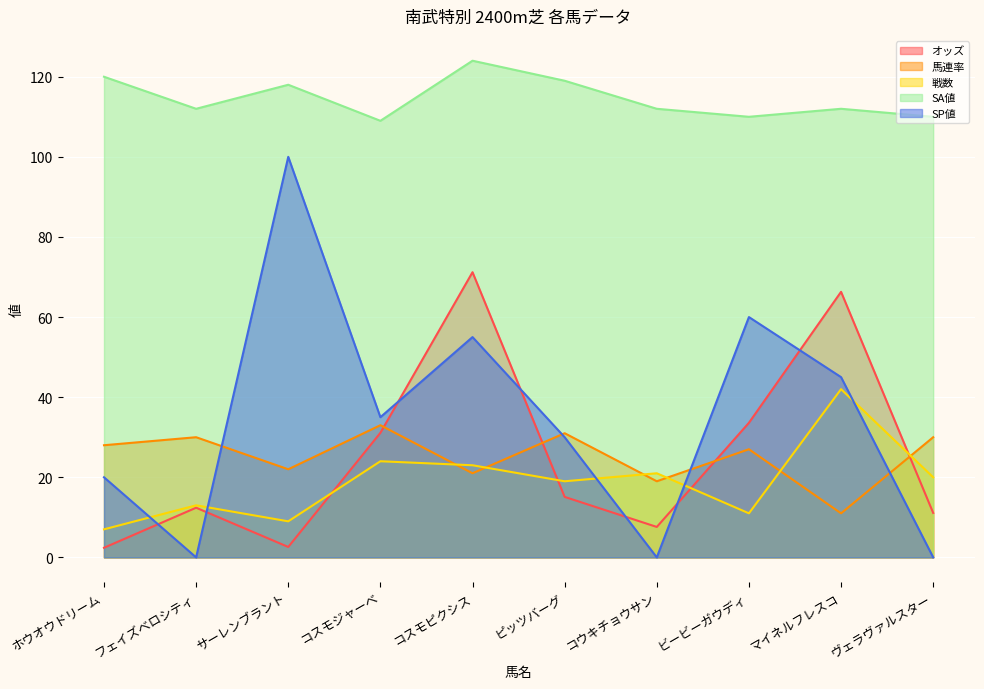

In SP値, how many points are lower than both neighbors (excluding endpoints)?

3